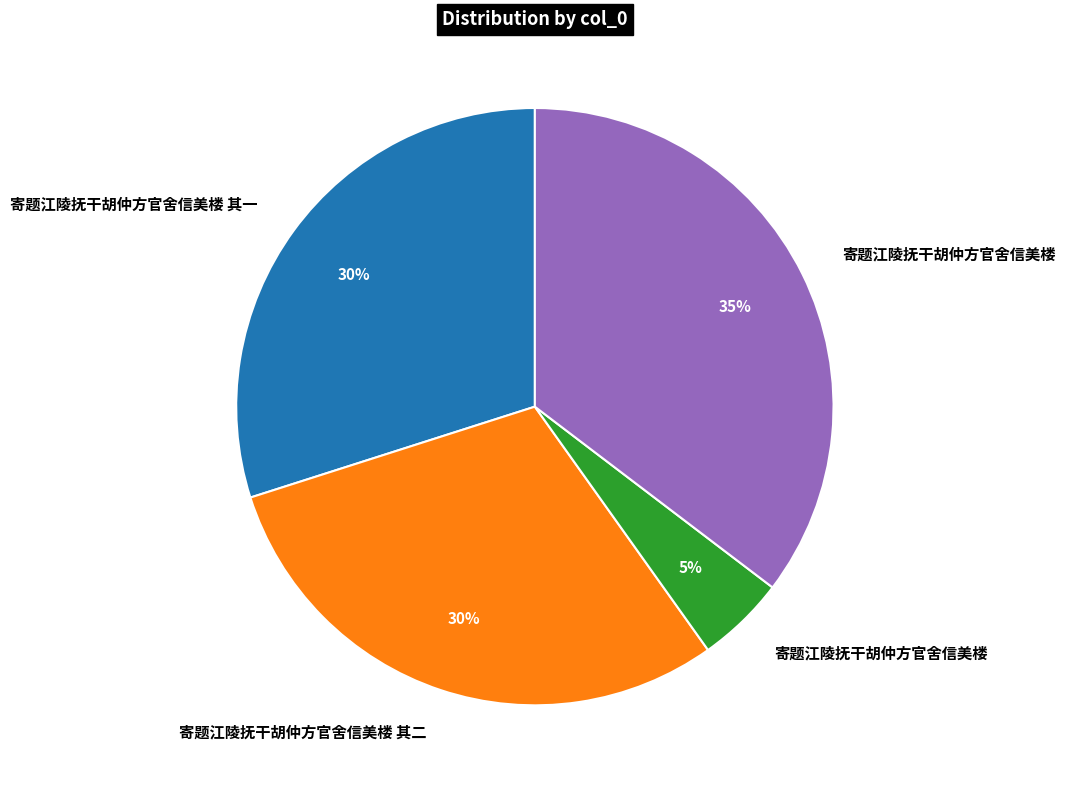

To the nearest percent, what is the average slice percentage?

25%